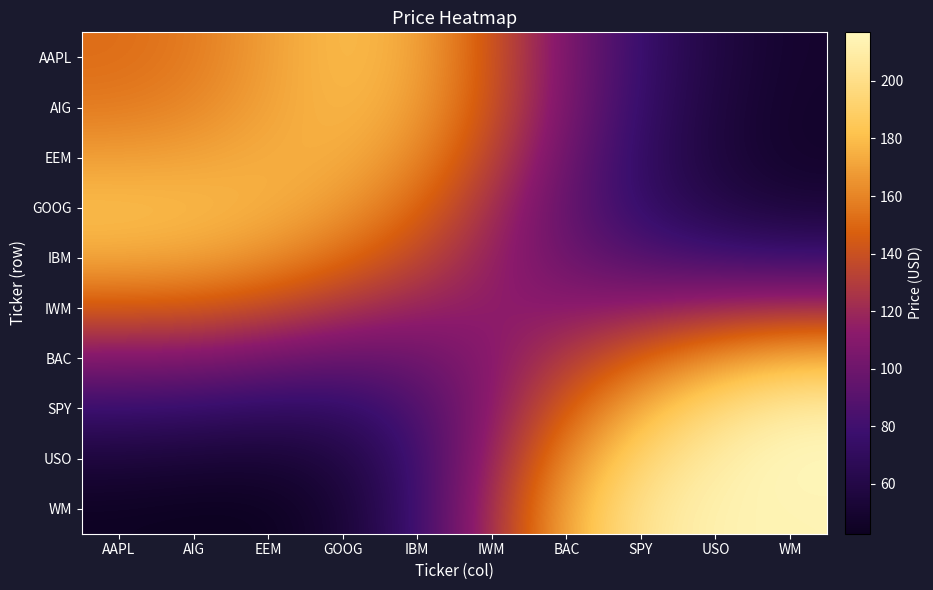

What is the minimum value shown in the chart?

42.6